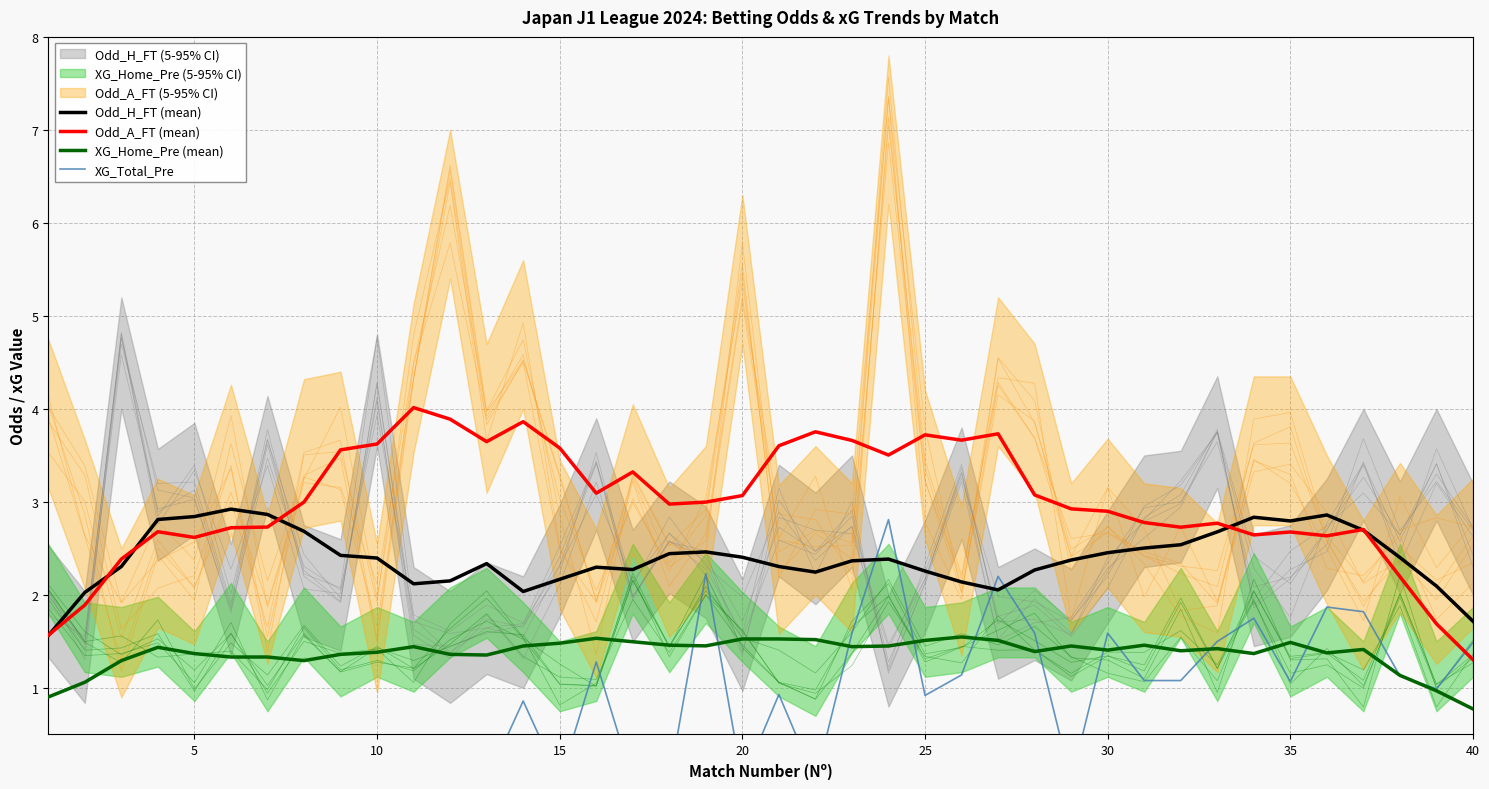

What is the difference between the maximum and minimum values in the XG_Total_Pre series?

2.8